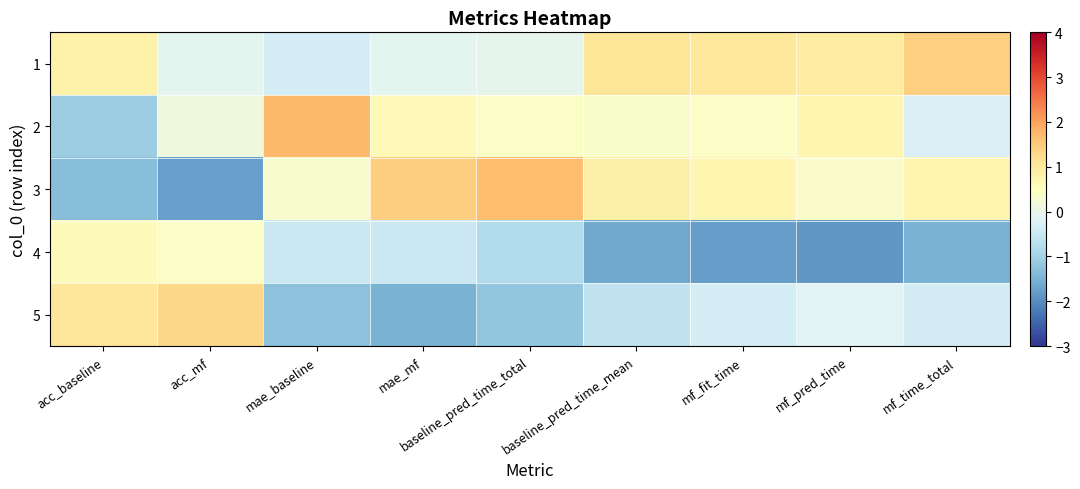

Which series changed the most between acc_baseline and mf_time_total?

4